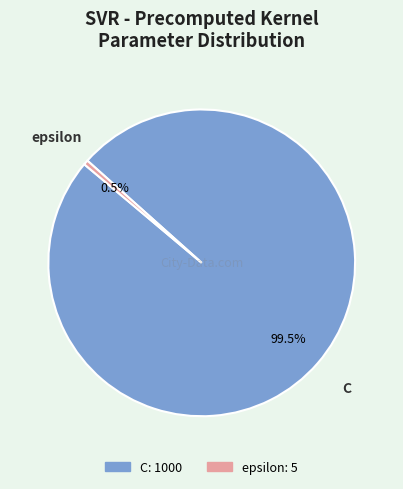

Does any single category account for the majority?

Yes